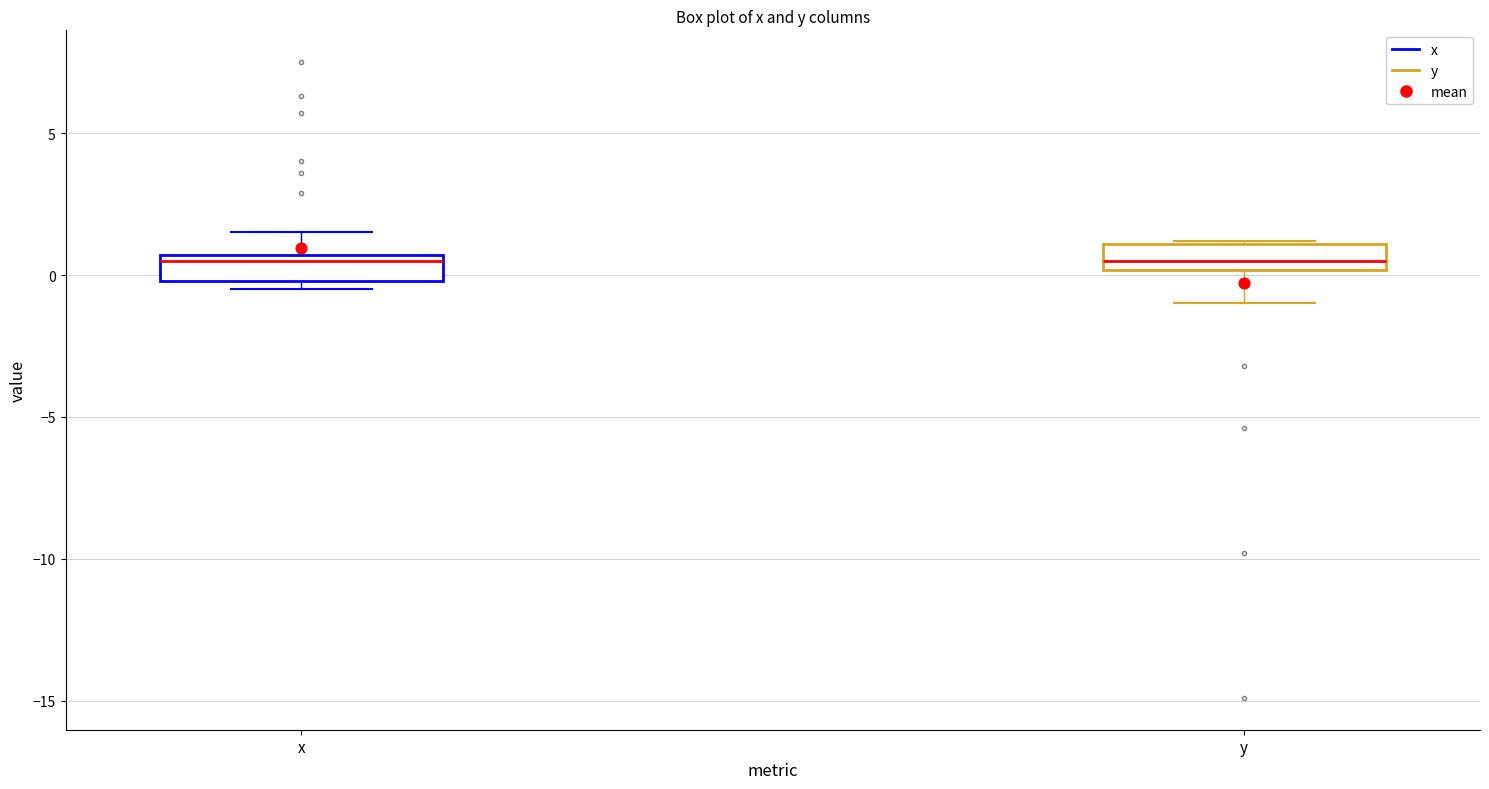

Where does the lower whisker of the box for y end on the y-axis? The values are not printed on the chart, so give them approximately, as read against the axis.

-1.0